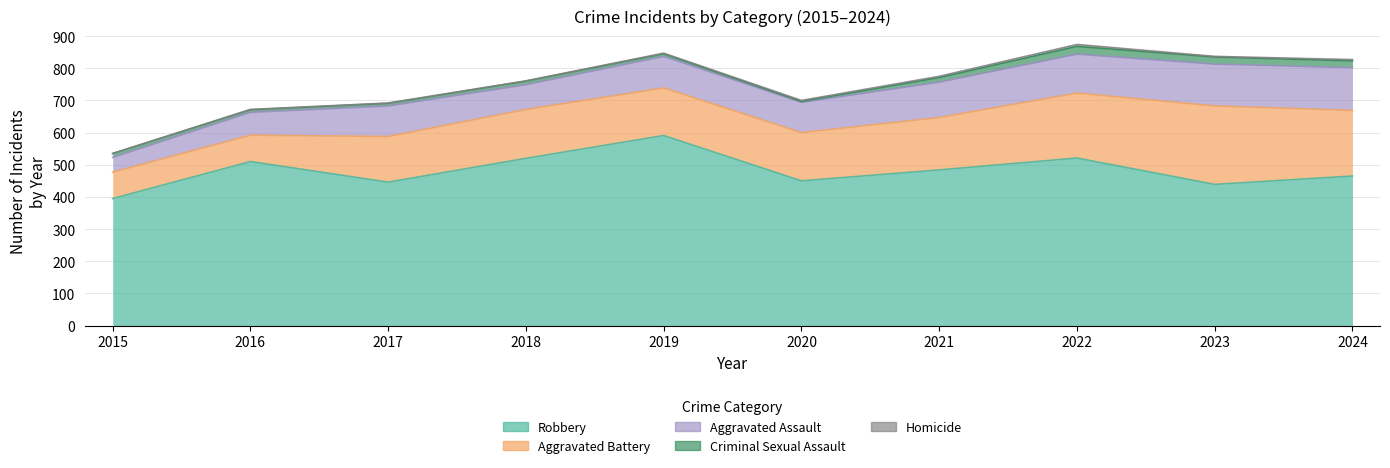

How many lines are shown in the chart?

5